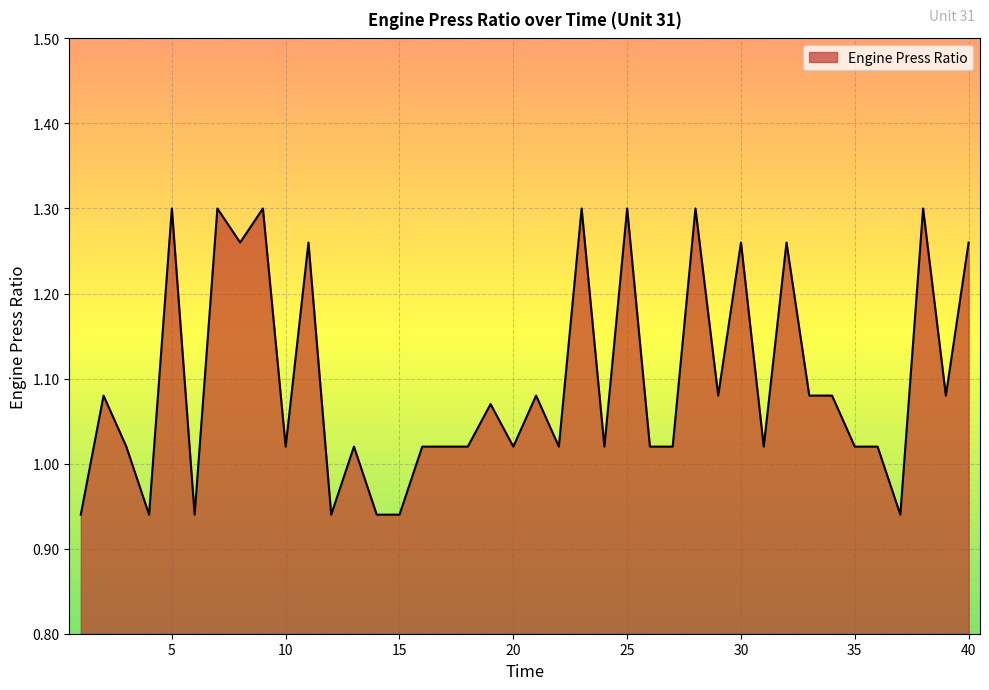

What is the difference between the maximum and minimum values?

0.4